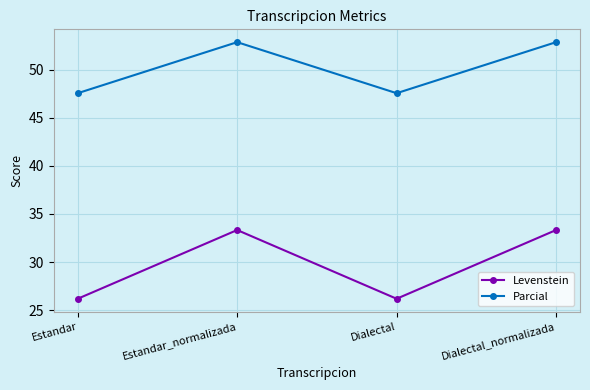

What is the total value across all series at Estandar_normalizada?

86.2